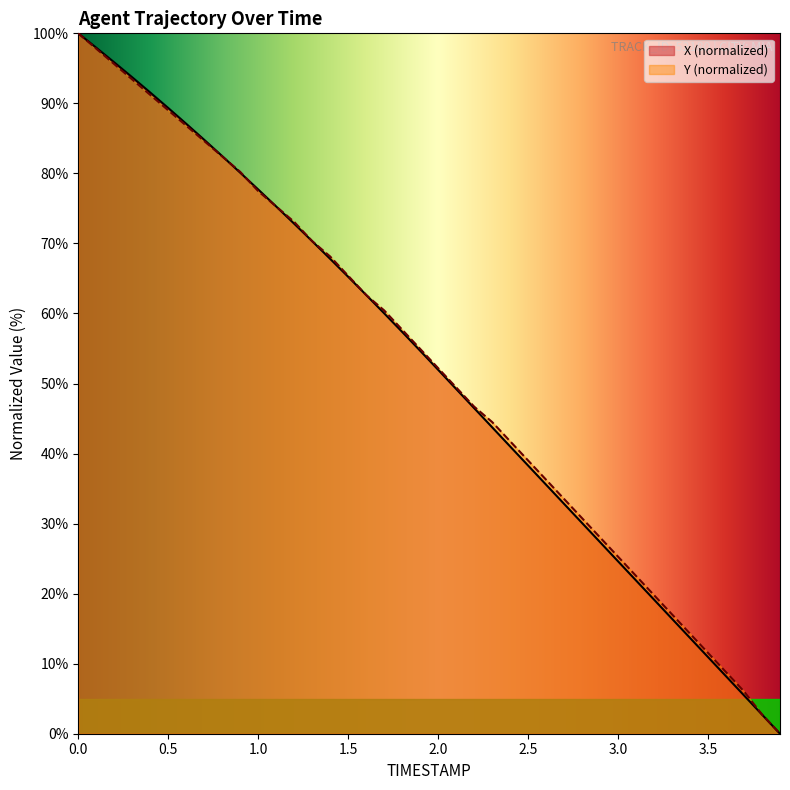

The X series shows 13.2 at 2.8. True or false?

False